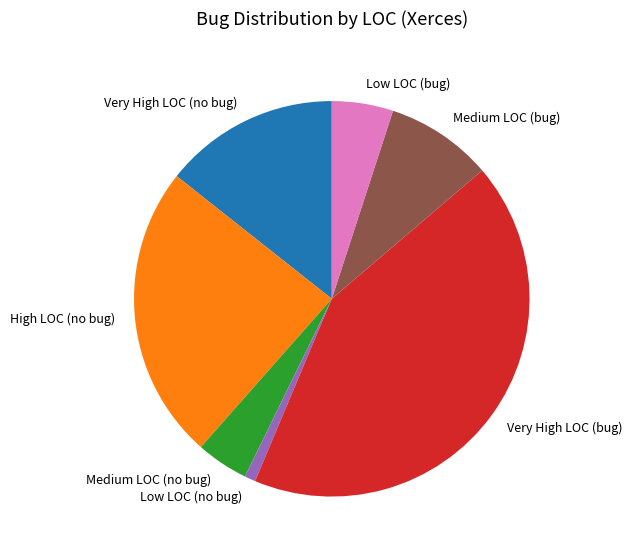

Combined, do High LOC (no bug) and Medium LOC (no bug) account for over 50%?

No